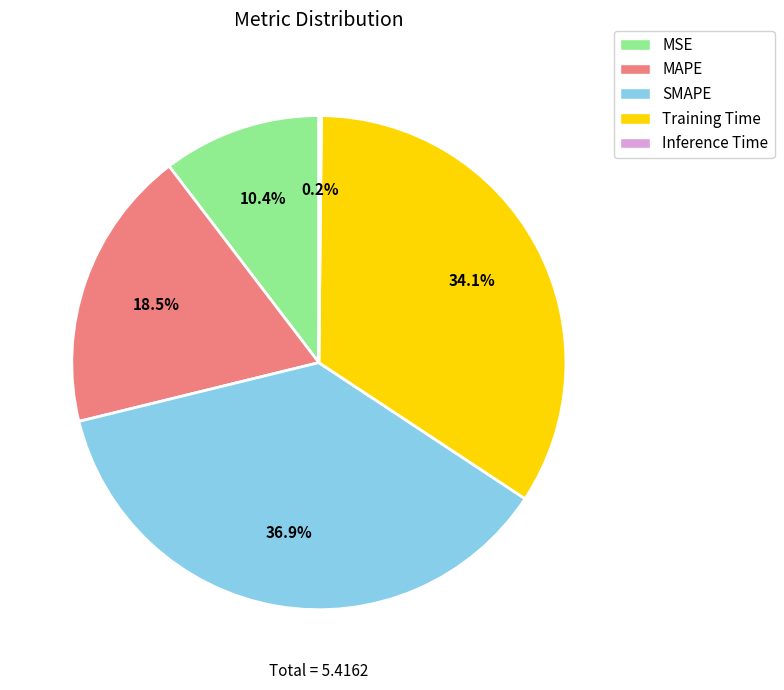

What is the ratio of the value at MAPE to the value at Training Time?

0.5